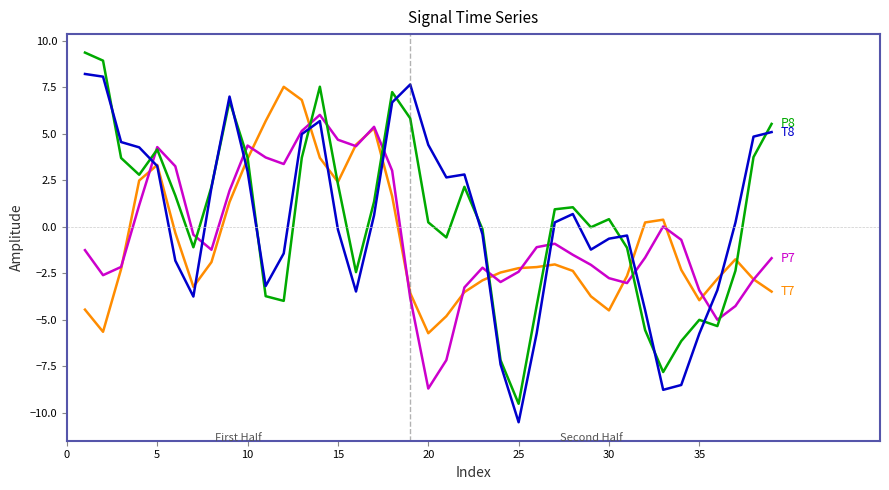

What is the greatest value displayed?

9.4